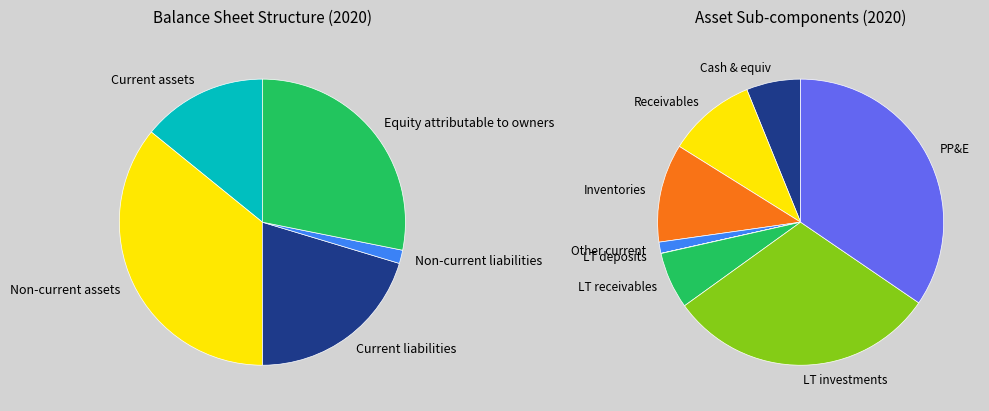

To the nearest percent, what is the difference between the Current liabilities and Non-current assets slice percentages?

16%